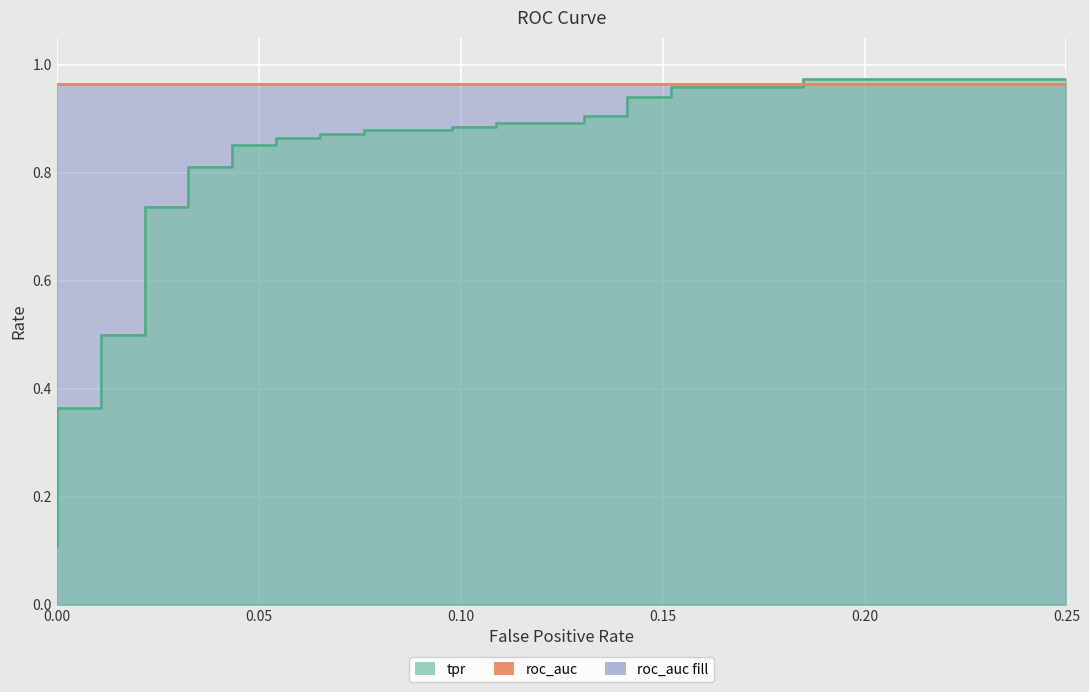

What is the difference between the maximum and minimum values?

0.9